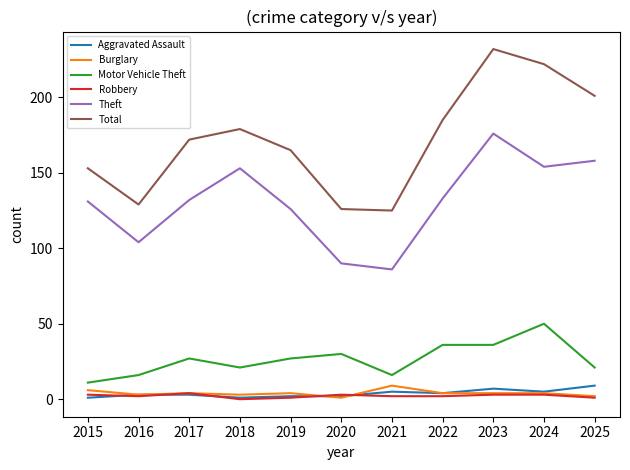

True or false: Burglary and Total intersect in this chart.

False